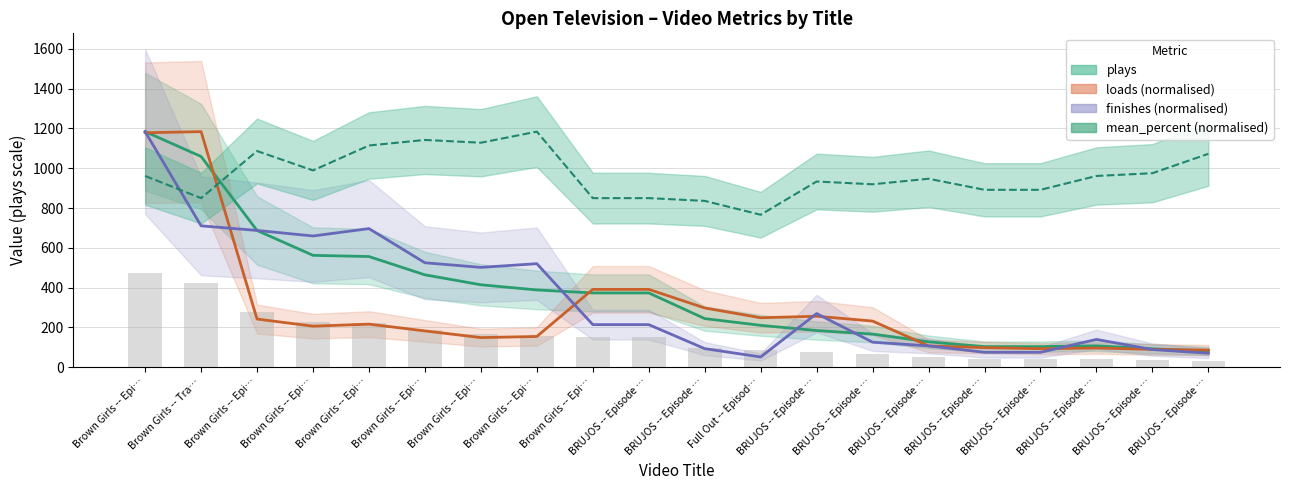

At how many categories does at least one series exceed 229?

20